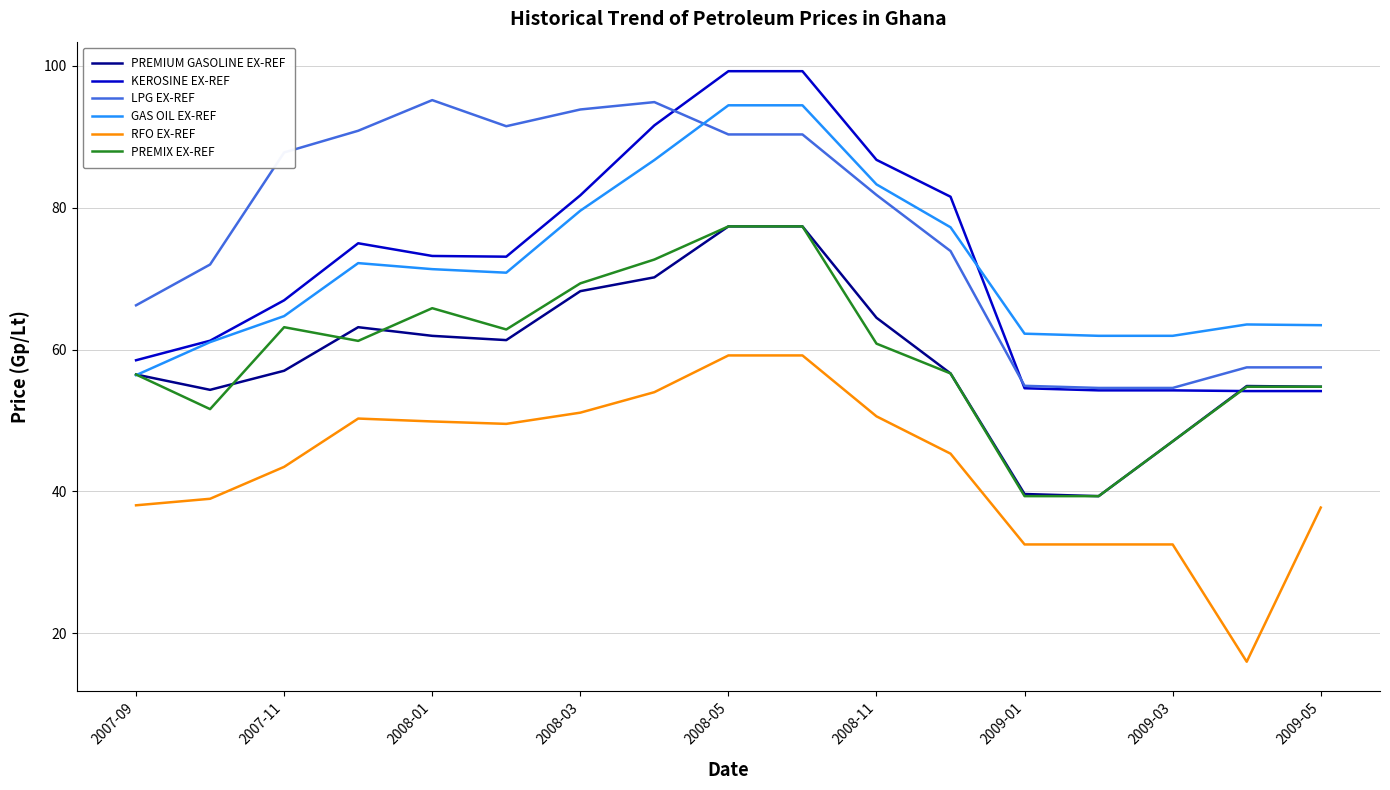

Which series has the largest total across all categories?

LPG EX-REF